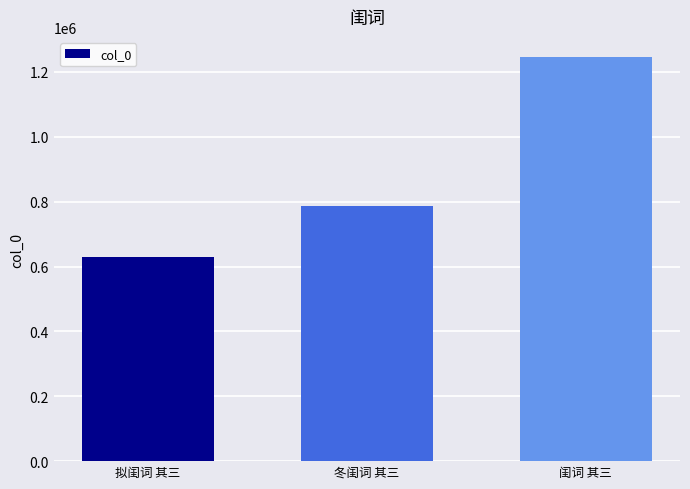

Rank the categories by value from highest to lowest.

闺词 其三, 冬闺词 其三, 拟闺词 其三